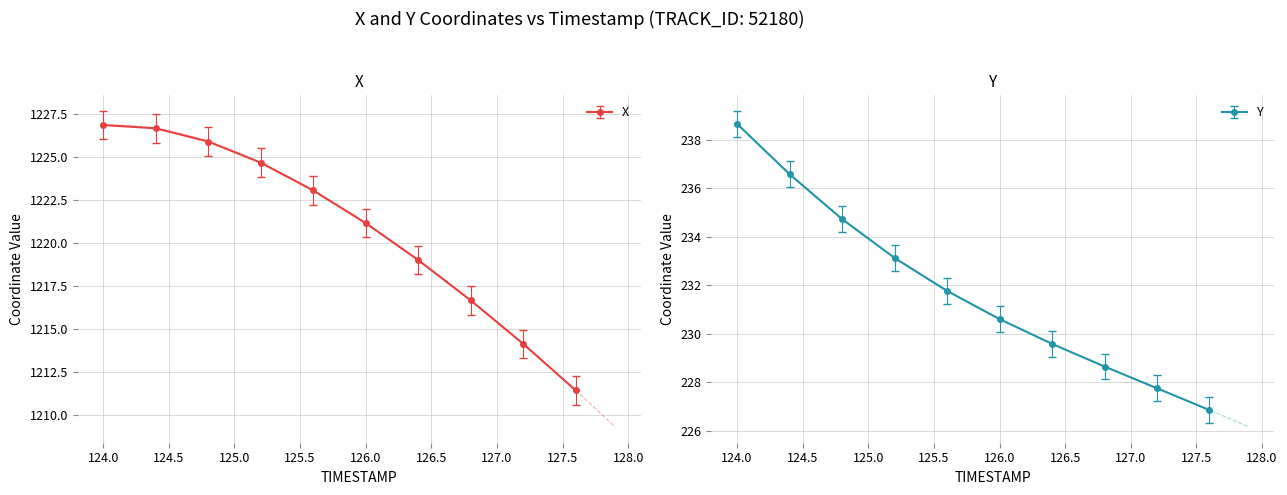

List the series in order of their overall mean, highest first.

X, Y